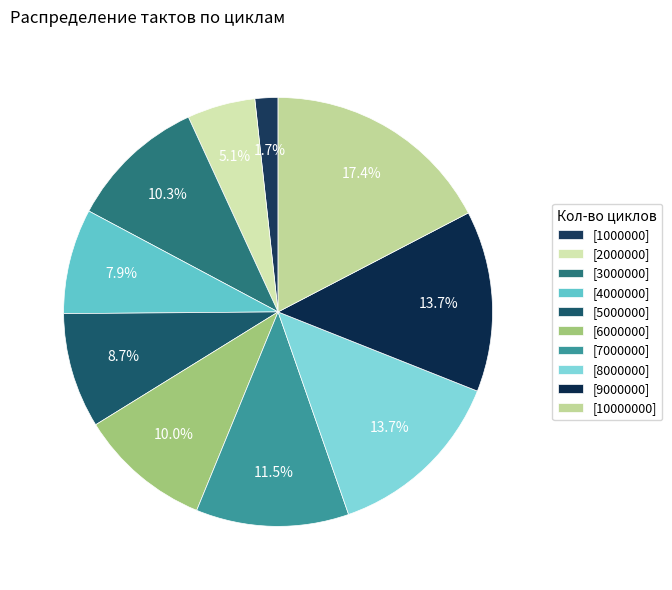

How many segments does this pie chart have?

10